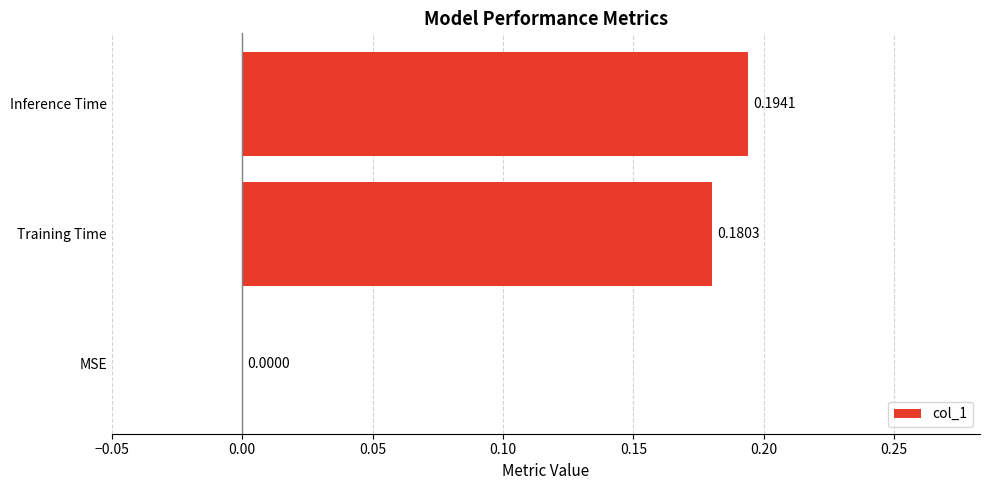

What is the sum of the values at Inference Time and Training Time?

0.4